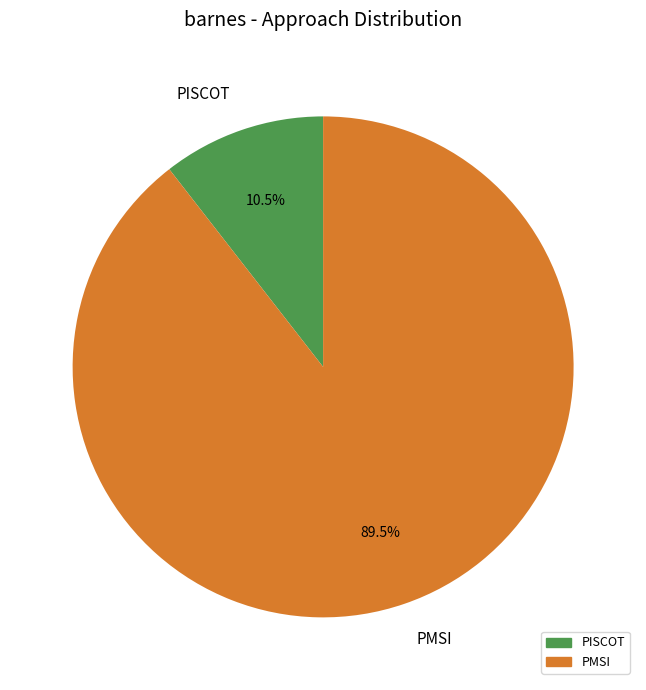

Is the sum of PMSI and PISCOT greater than half?

Yes